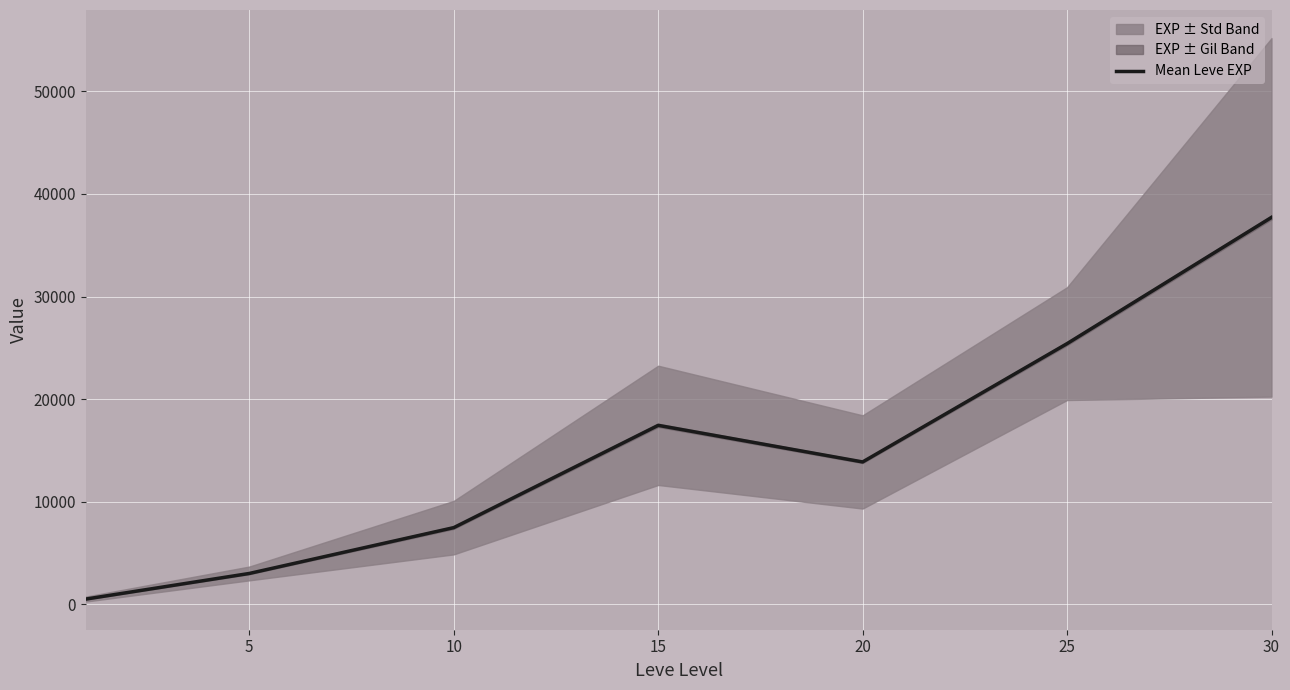

Approximately how many times larger is the value at 25 compared to 15?

1.5